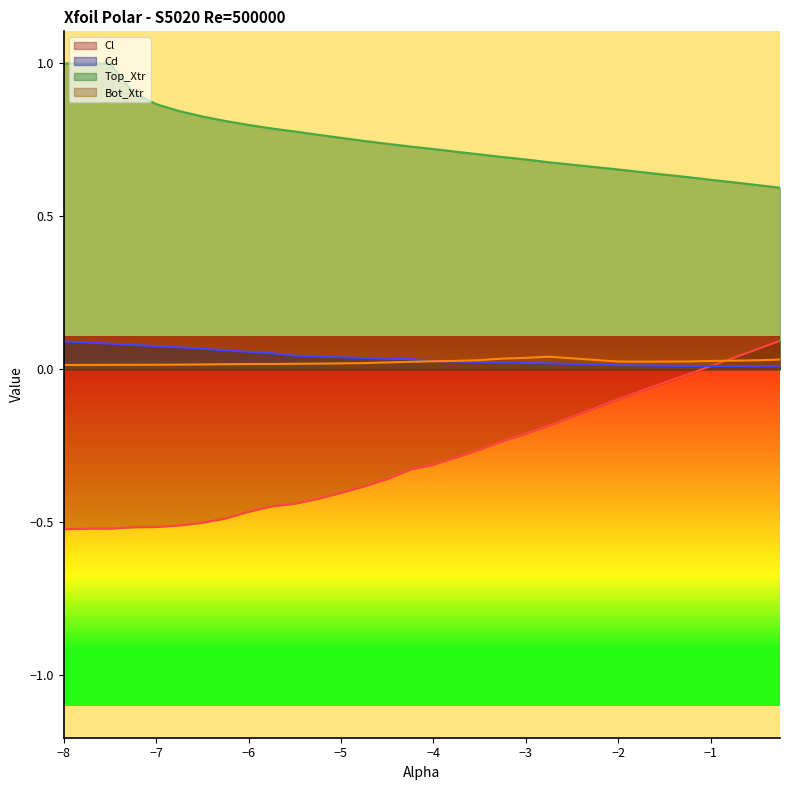

What is the maximum value shown in the chart?

1.0